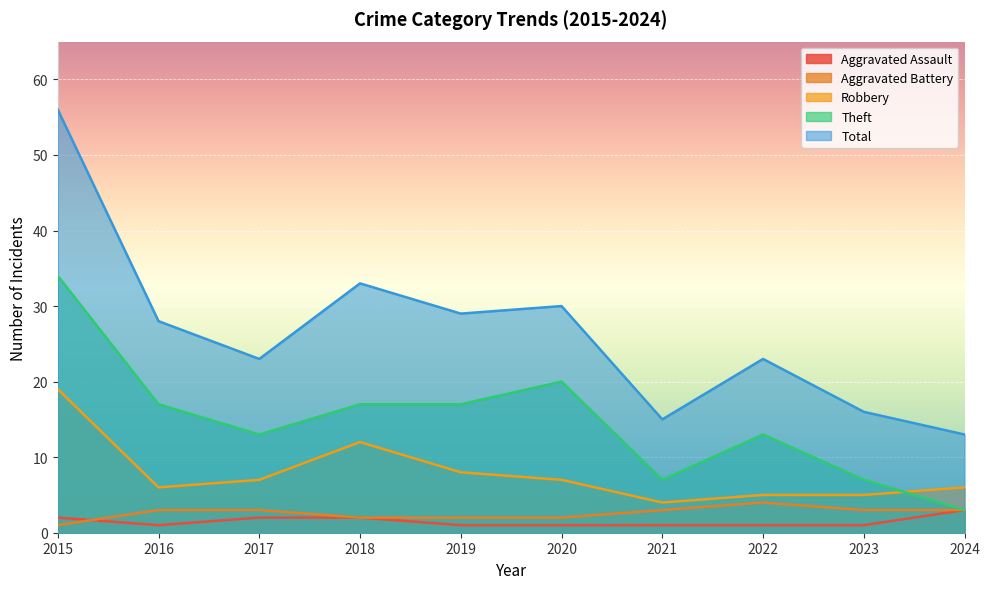

How many lines are shown in the chart?

5